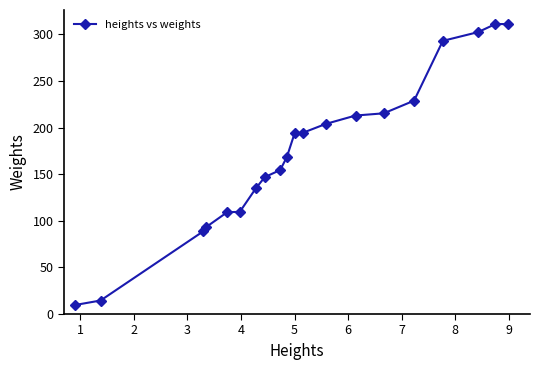

What is the maximum value shown in the chart?

311.0